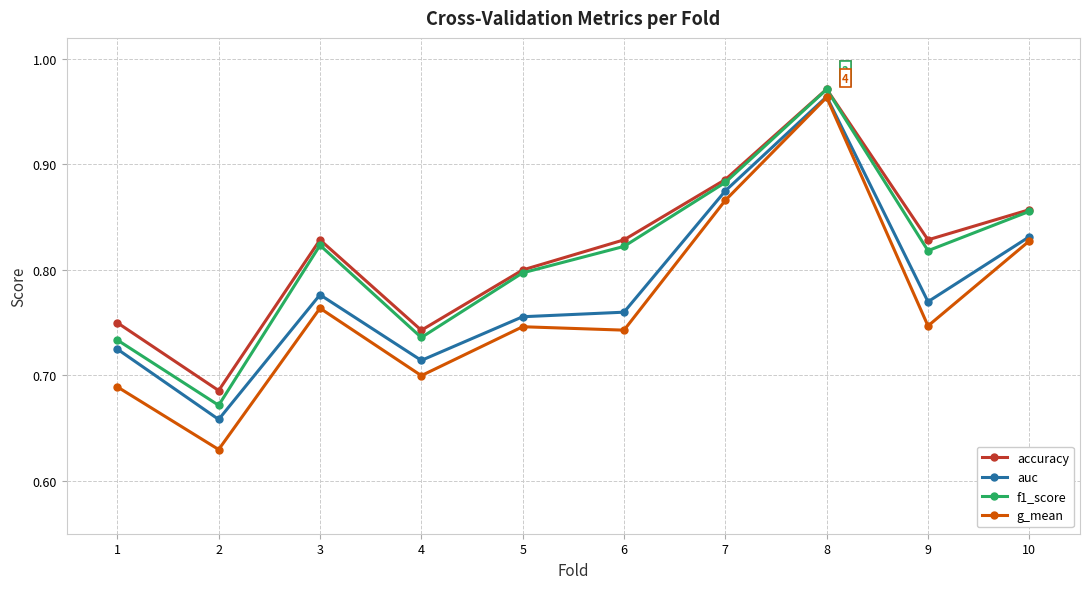

What is the difference between the g_mean values at 5 and 2?

0.1